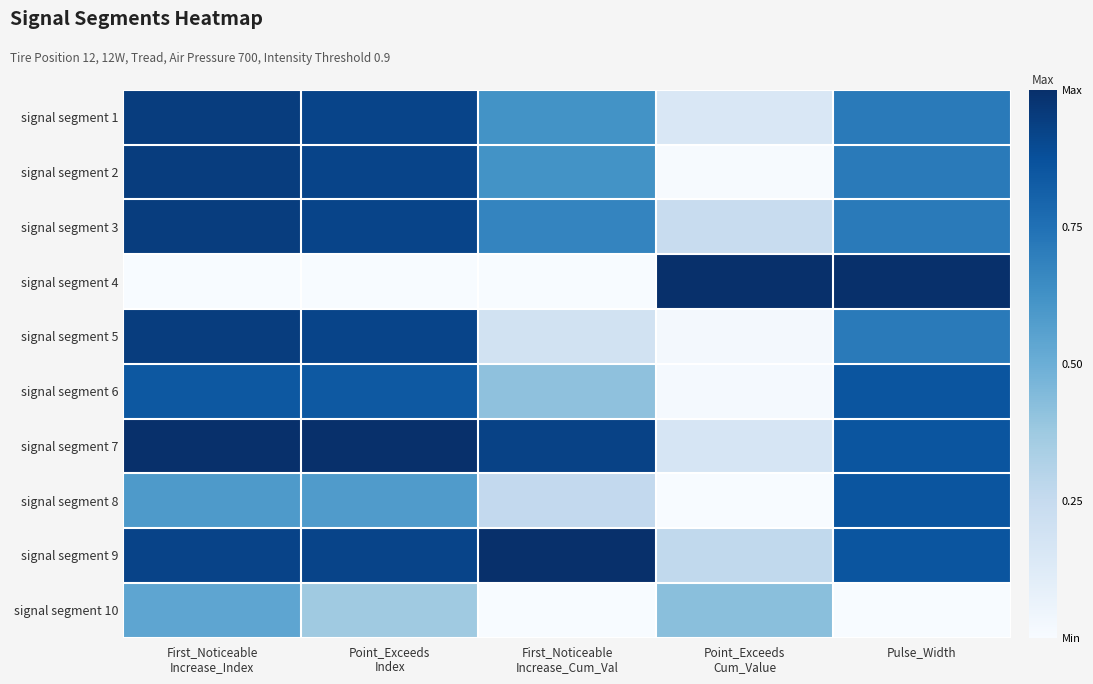

Between Point_Exceeds Index and First_Noticeable Increase_Cum_Val, which series saw the biggest shift?

signal segment 5